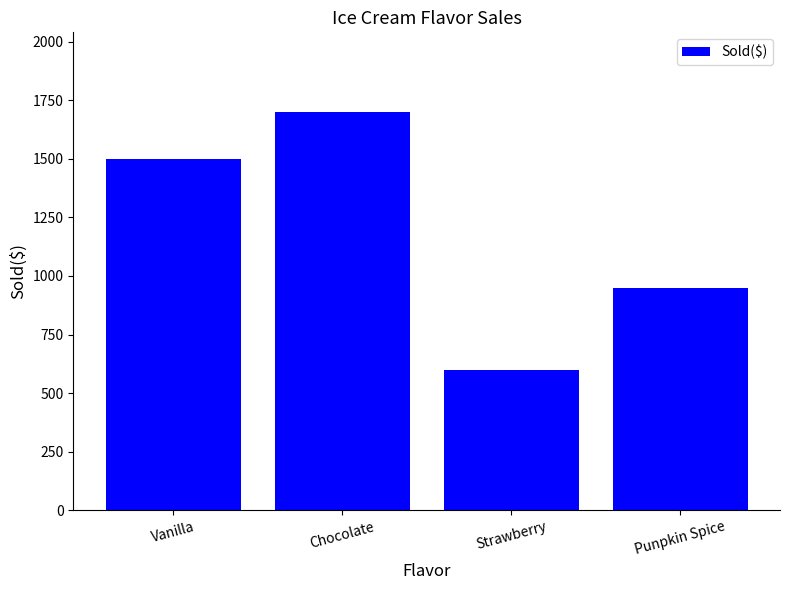

What is the label of the 2nd bar from the left?

Chocolate